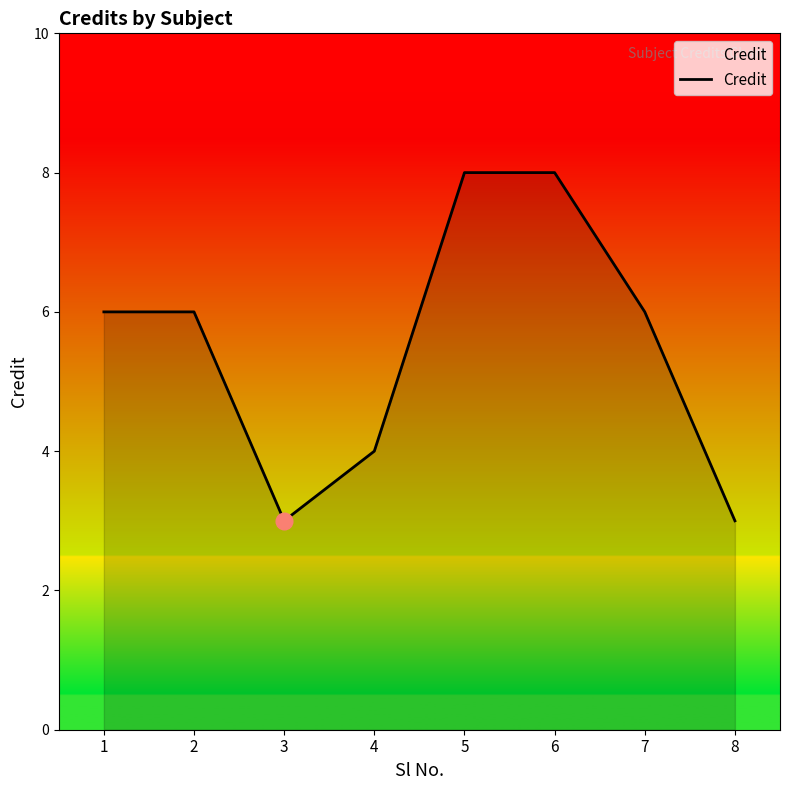

What is the difference between the maximum and minimum values?

5